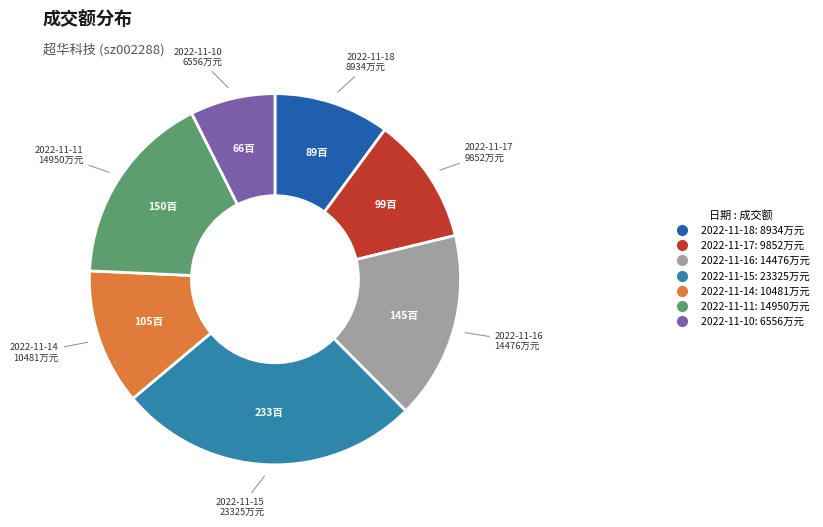

Do 2022-11-11: 14950万元 and 2022-11-18: 8934万元 together represent more than half of the pie?

No